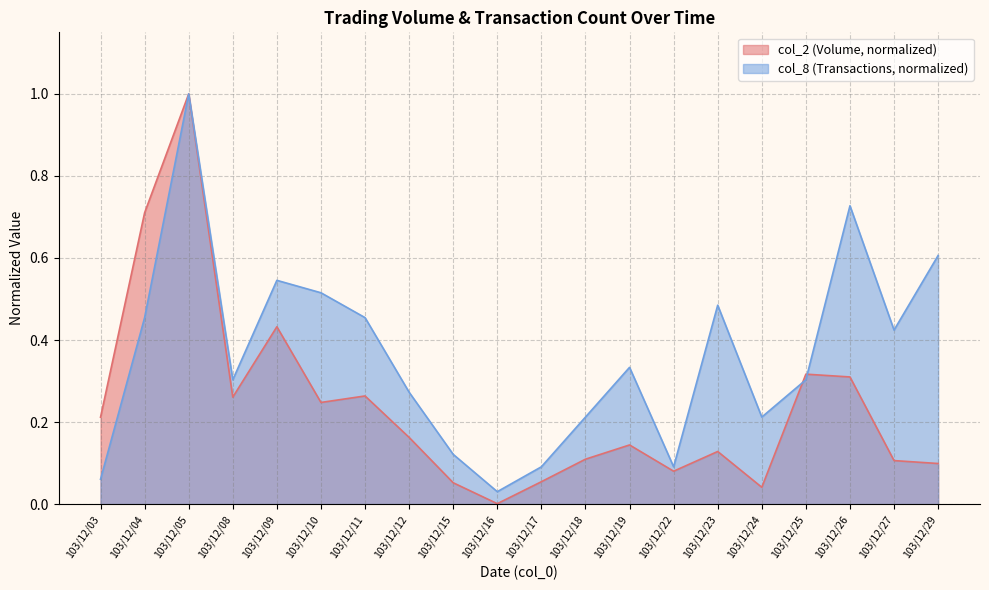

List the series in order of their overall mean, highest first.

col_8 (Transactions, normalized), col_2 (Volume, normalized)